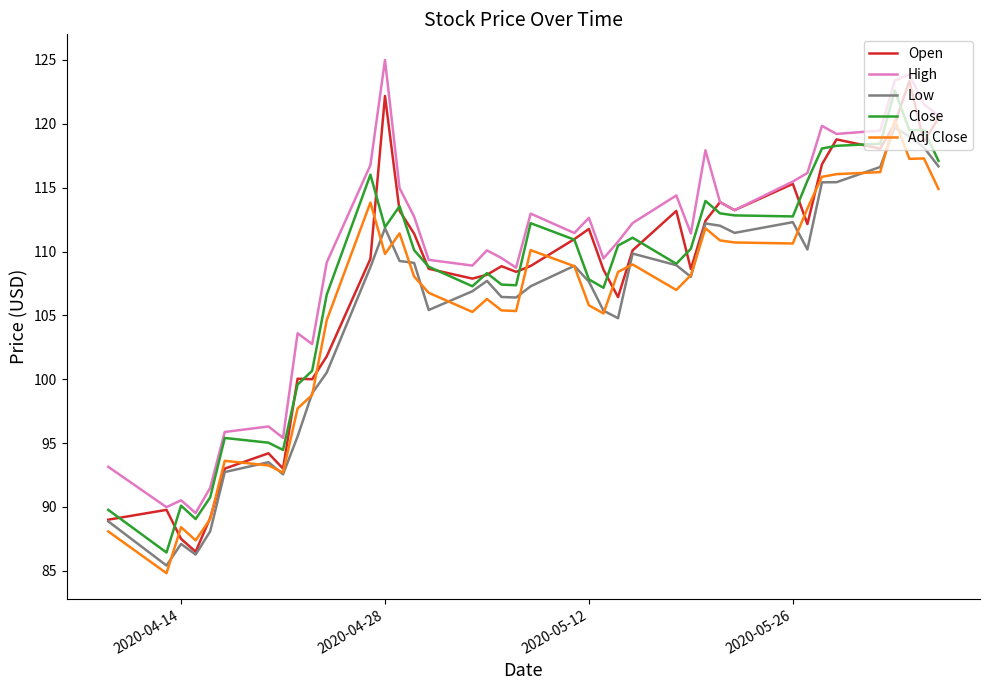

Which series has the largest total across all categories?

High